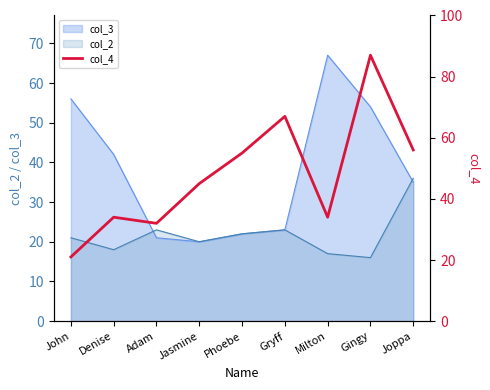

What is the value of the 8th point from the left?

87